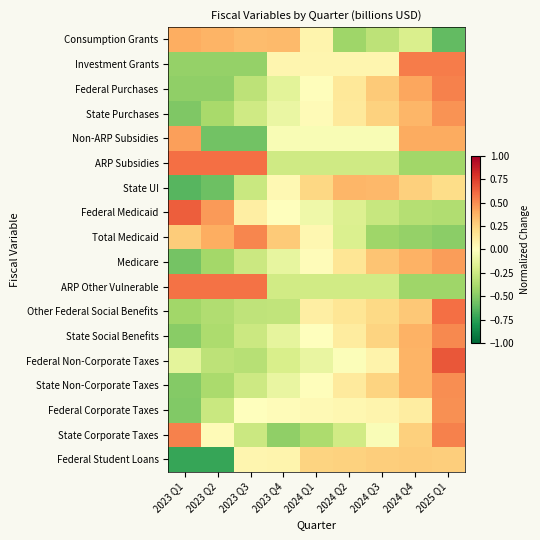

Rank the series by their maximum value, from highest to lowest.

Federal Non-Corporate Taxes, Federal Medicaid, ARP Subsidies, Other Federal Social Benefits, ARP Other Vulnerable, Investment Grants, State Corporate Taxes, Federal Purchases, Total Medicaid, State Social Benefits, State Non-Corporate Taxes, Federal Corporate Taxes, State Purchases, Medicare, Non-ARP Subsidies, Consumption Grants, State UI, Federal Student Loans